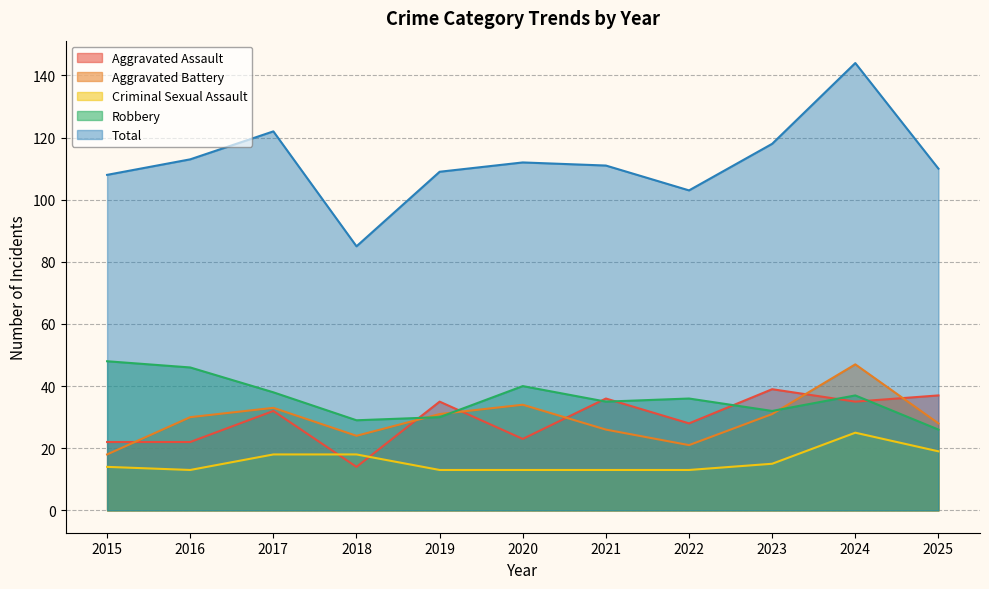

How many distinct data groups are displayed?

5